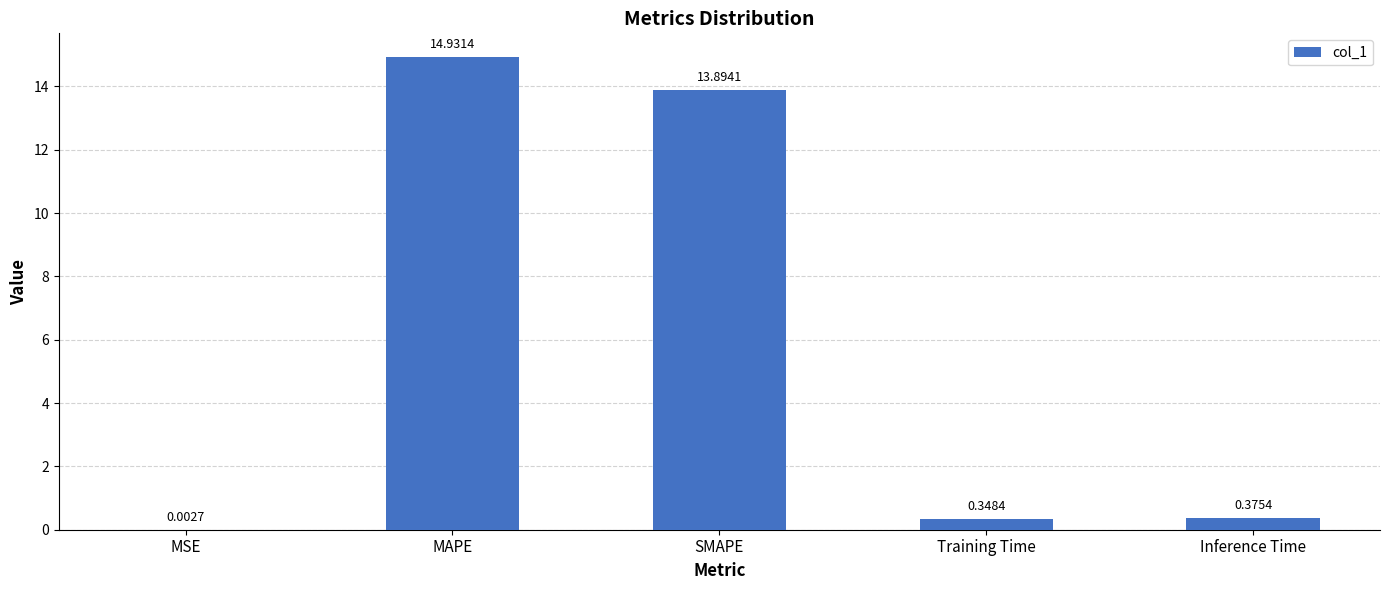

At which category does the chart reach its peak across all series?

MAPE